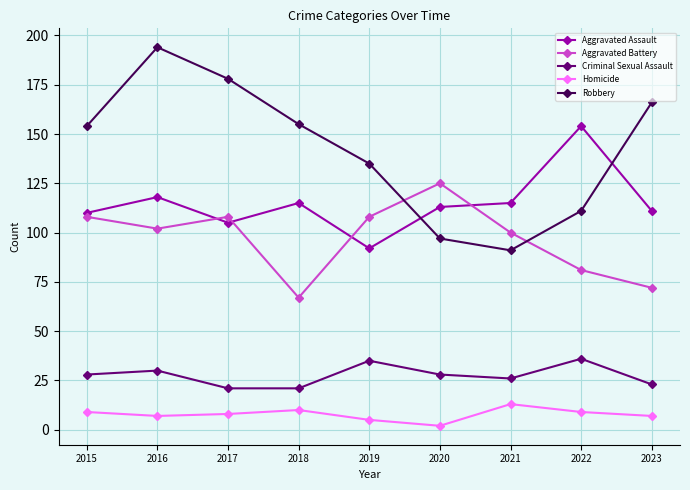

What is the average value of the Criminal Sexual Assault series?

28